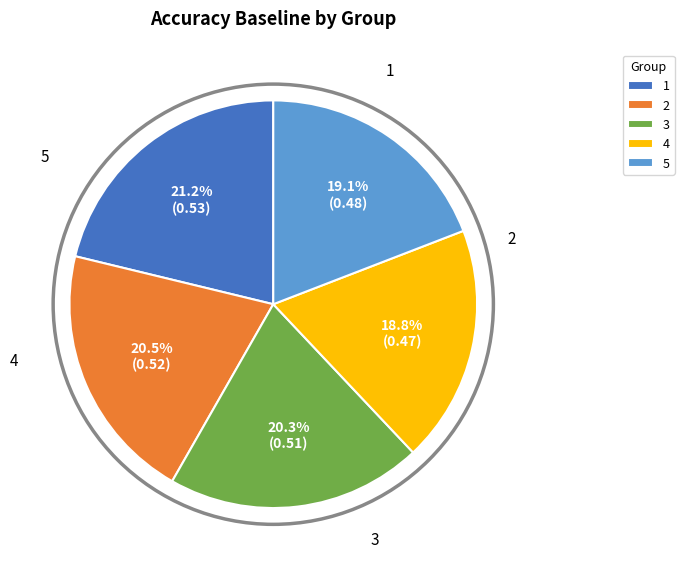

To the nearest percent, what is the combined percentage of 3 and 2?

41%